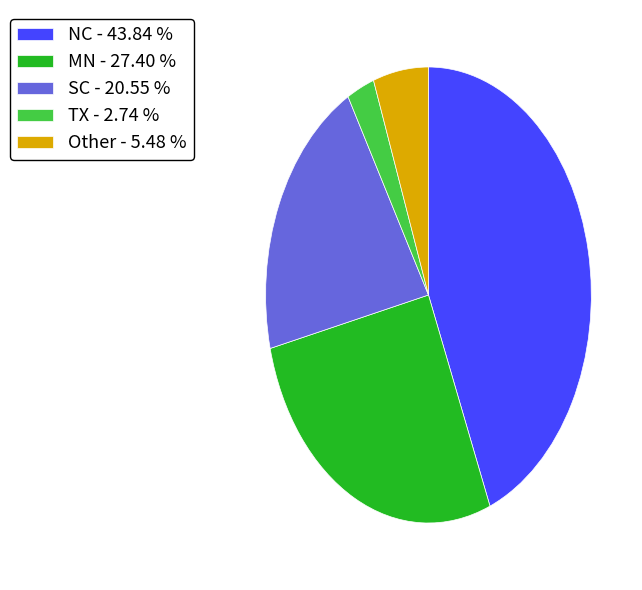

Is Other - 5.48 % the majority of the pie?

No